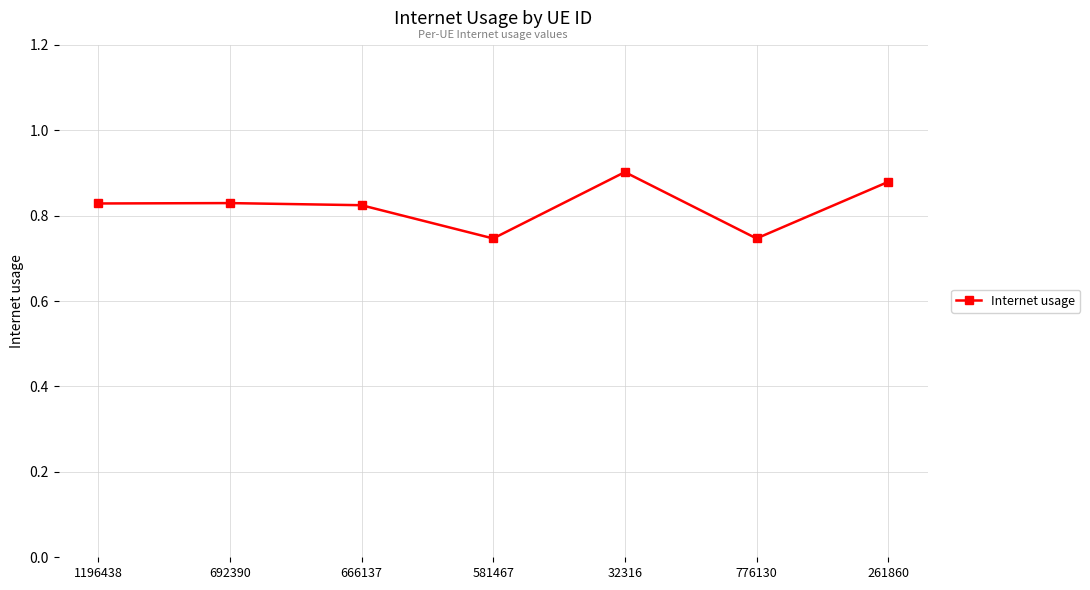

True or false: the data has more than 2 interior local peaks.

False